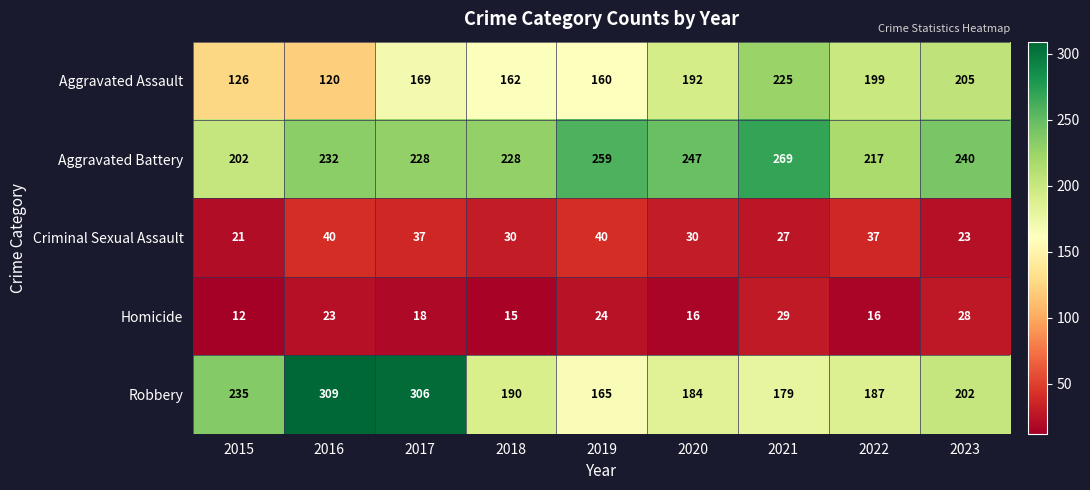

What is the spread (max minus min) of values at 2019?

235